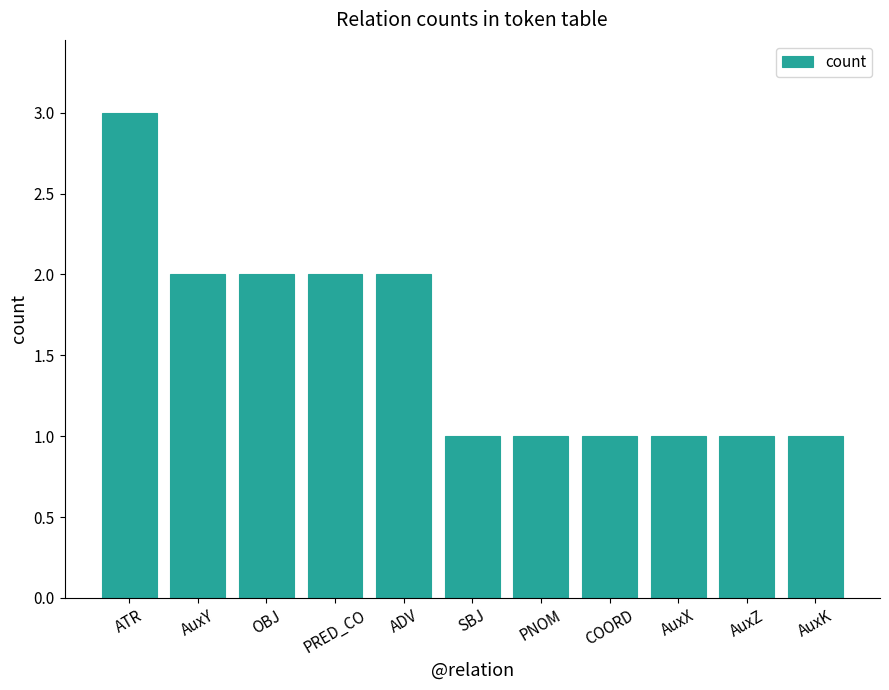

What is the label of the 8th bar from the left?

COORD